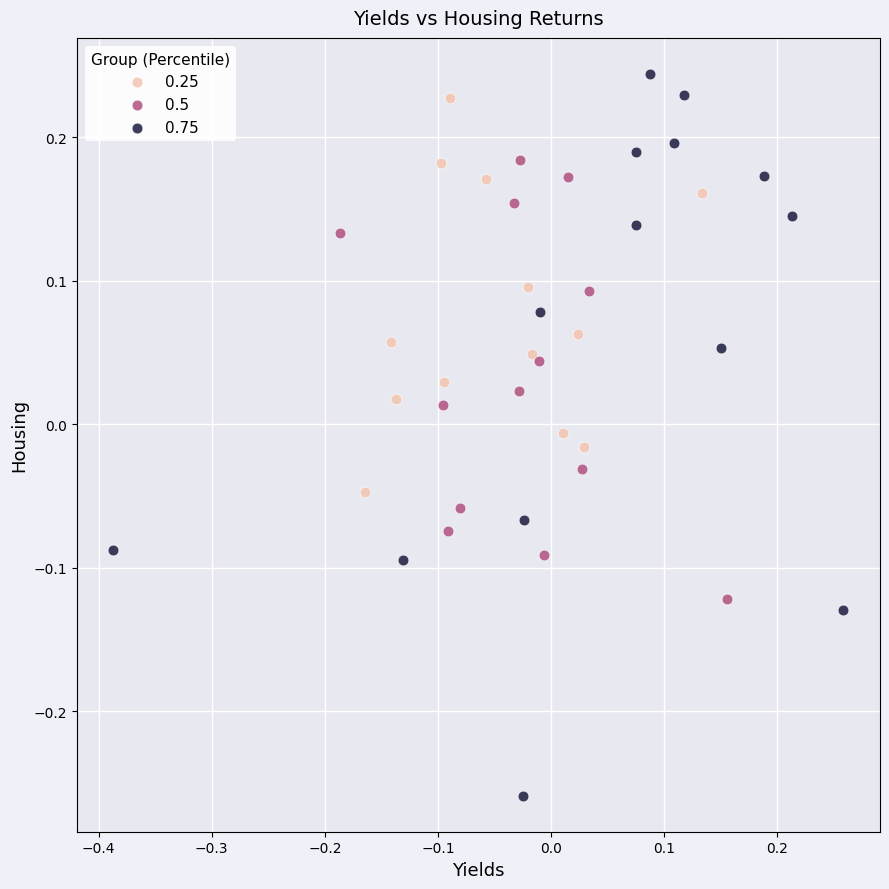

Which series reaches the maximum Y coordinate?

0.75